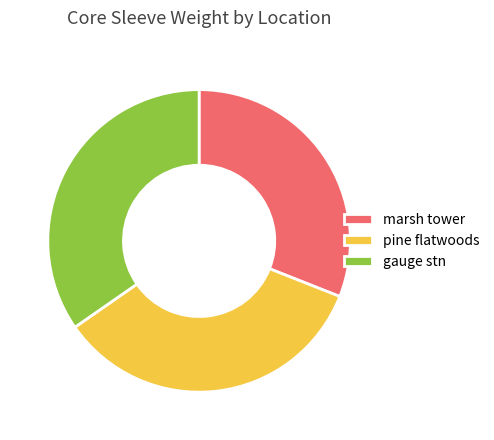

Which has a higher value, marsh tower or pine flatwoods?

pine flatwoods